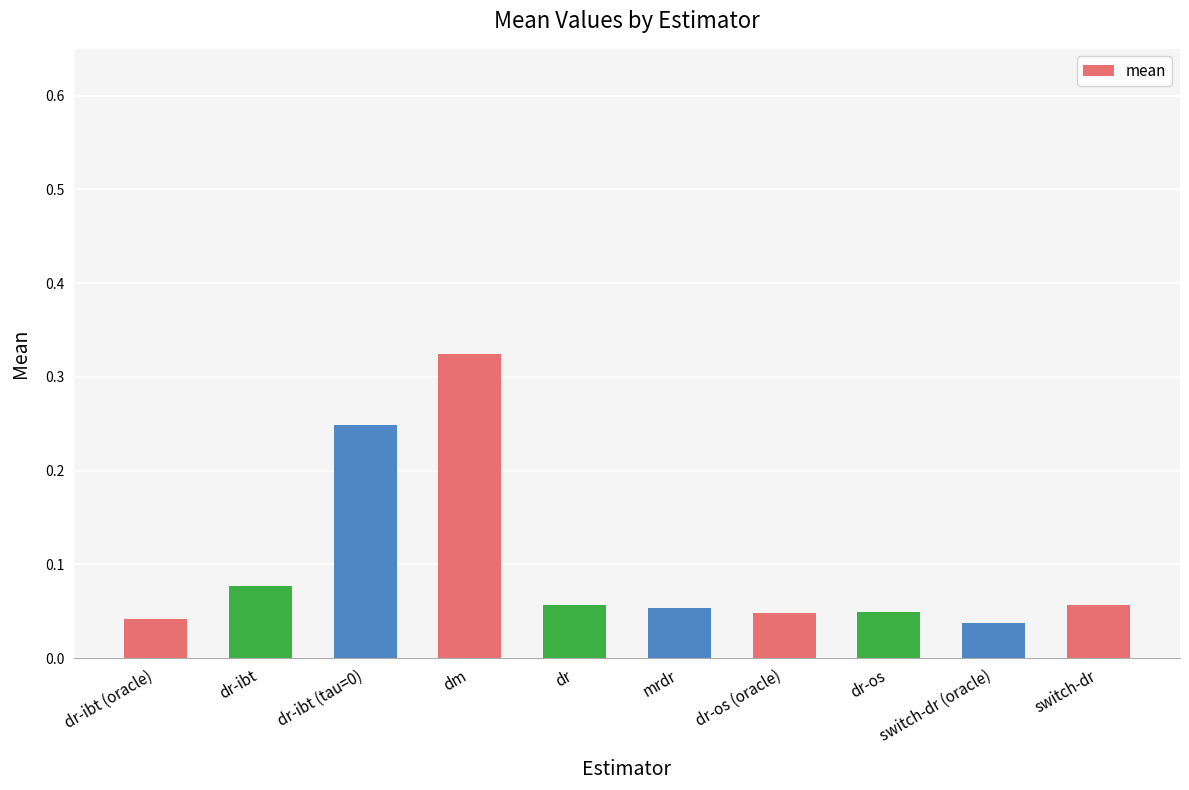

What is the label of the 4th bar from the left?

dm